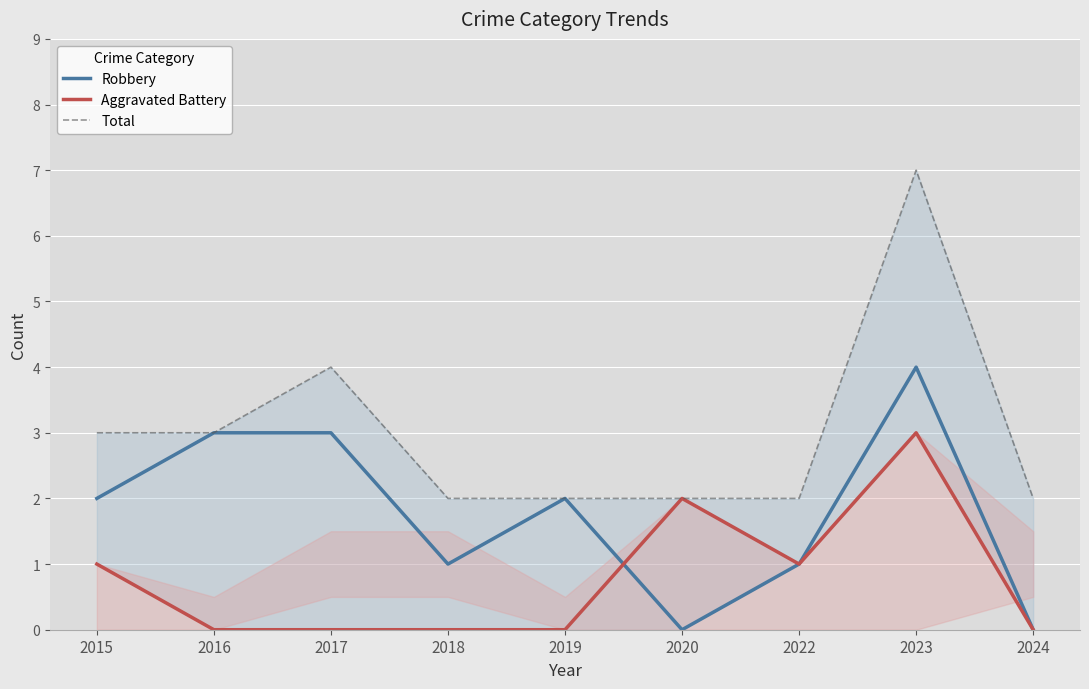

How many interior local valleys does the Aggravated Battery series have?

1